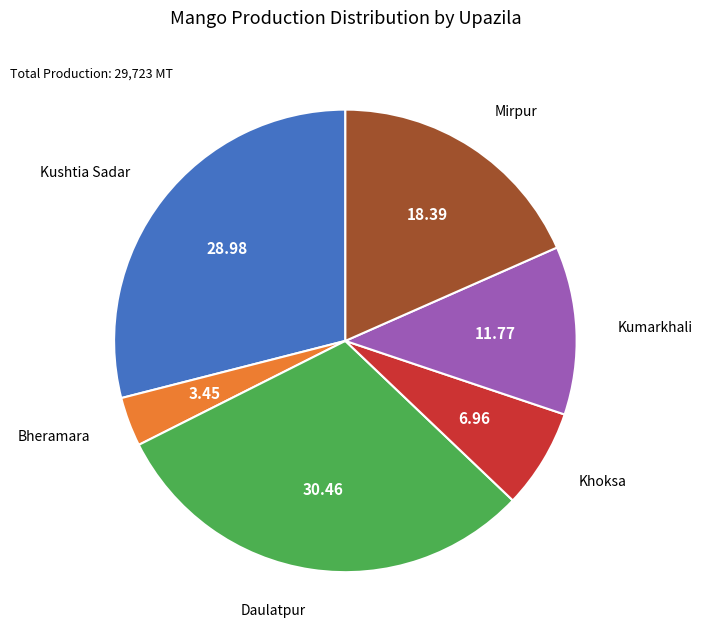

What is the ratio of the value at Daulatpur to the value at Kumarkhali?

2.6